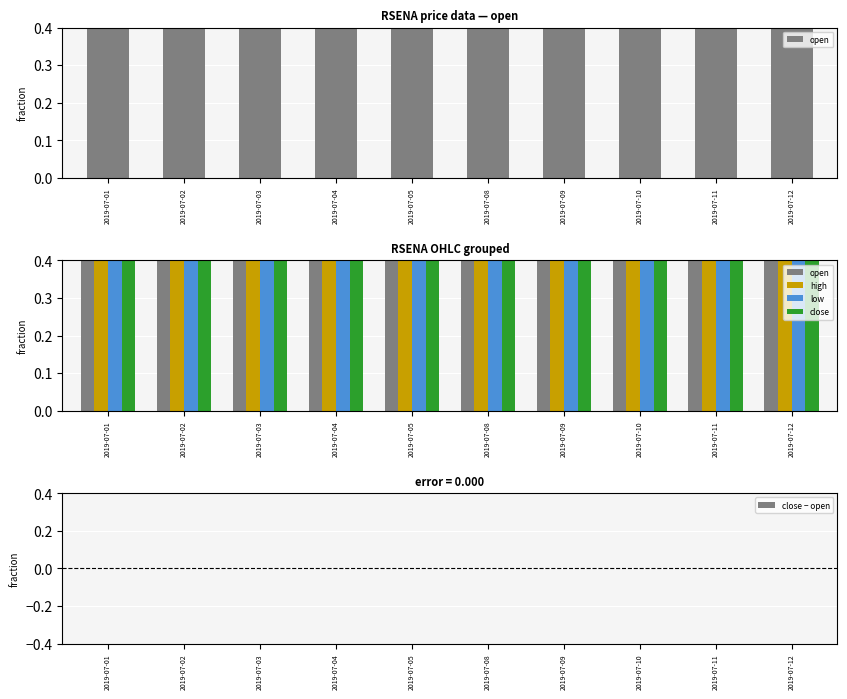

At how many categories does at least one series exceed 0?

10